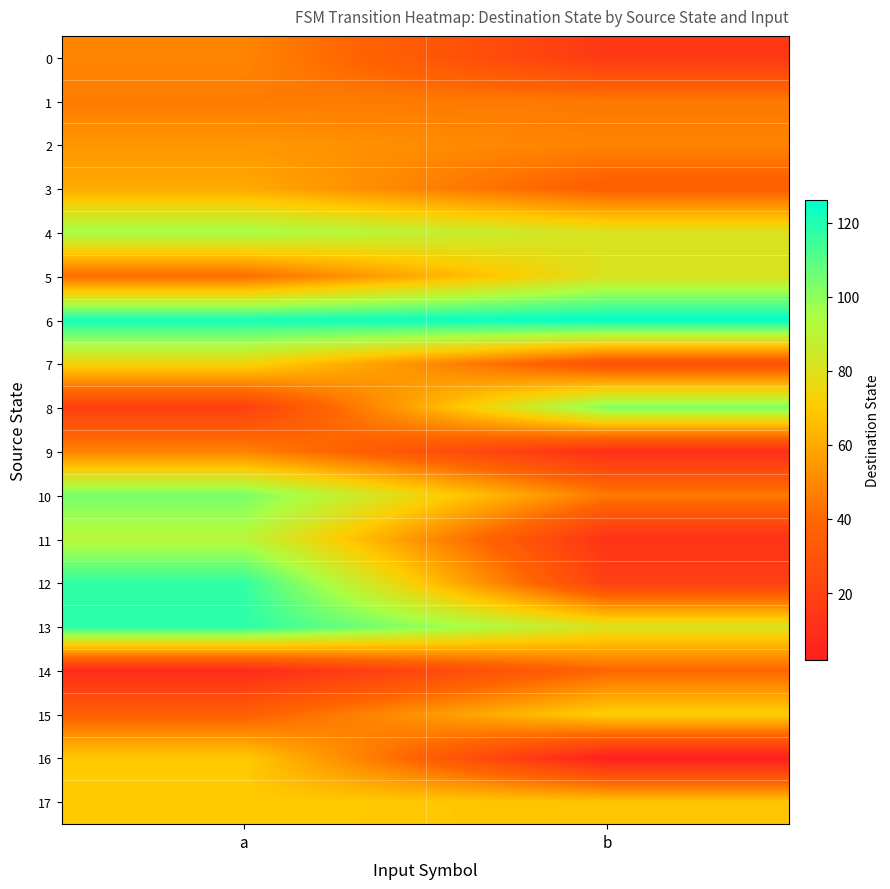

Which series changed the most between a and b?

12